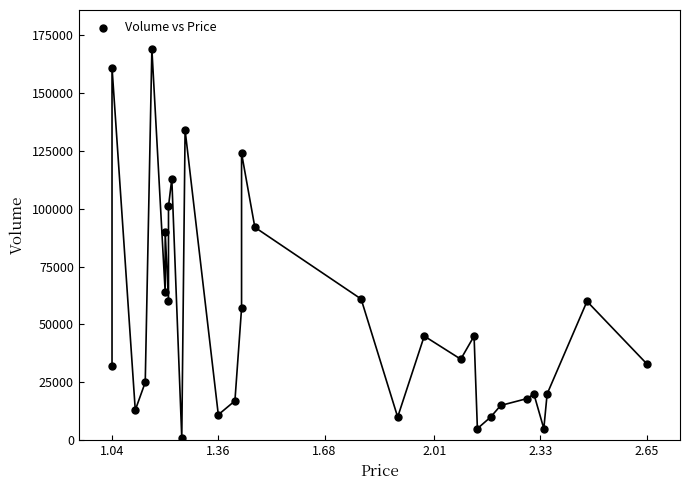

What is the range of Y values (max minus min)?

168000